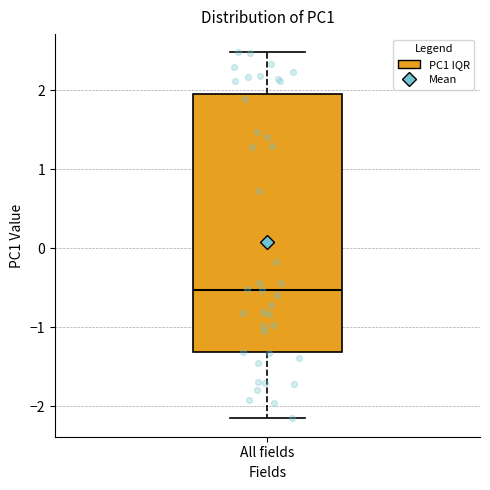

Transcribe this box plot: give where the median line is, the range the box spans, and where the two whiskers end, as read against the y-axis. The values are not printed on the chart, so give them approximately, as read against the axis.

median -0.5, box -1.3 to 1.9, whiskers -2.2 to 2.5